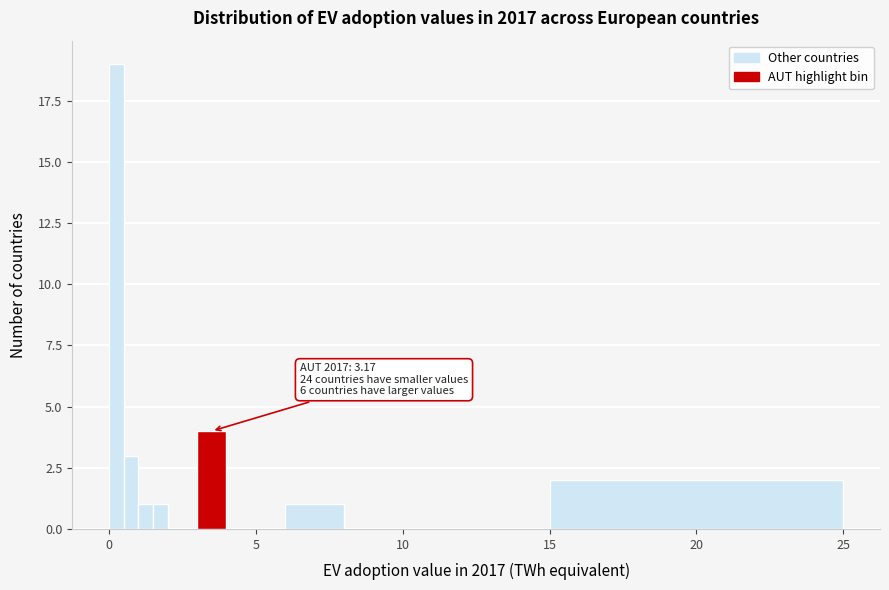

Around what value on the x-axis is the tallest bar? Give the approximate position of its centre, as read against the axis.

0.5